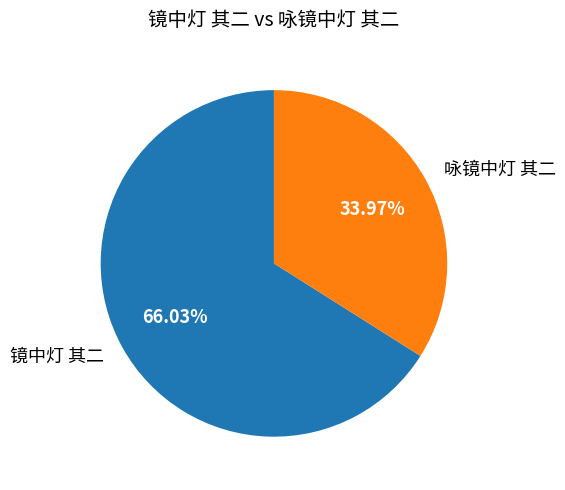

How many segments does this pie chart have?

2